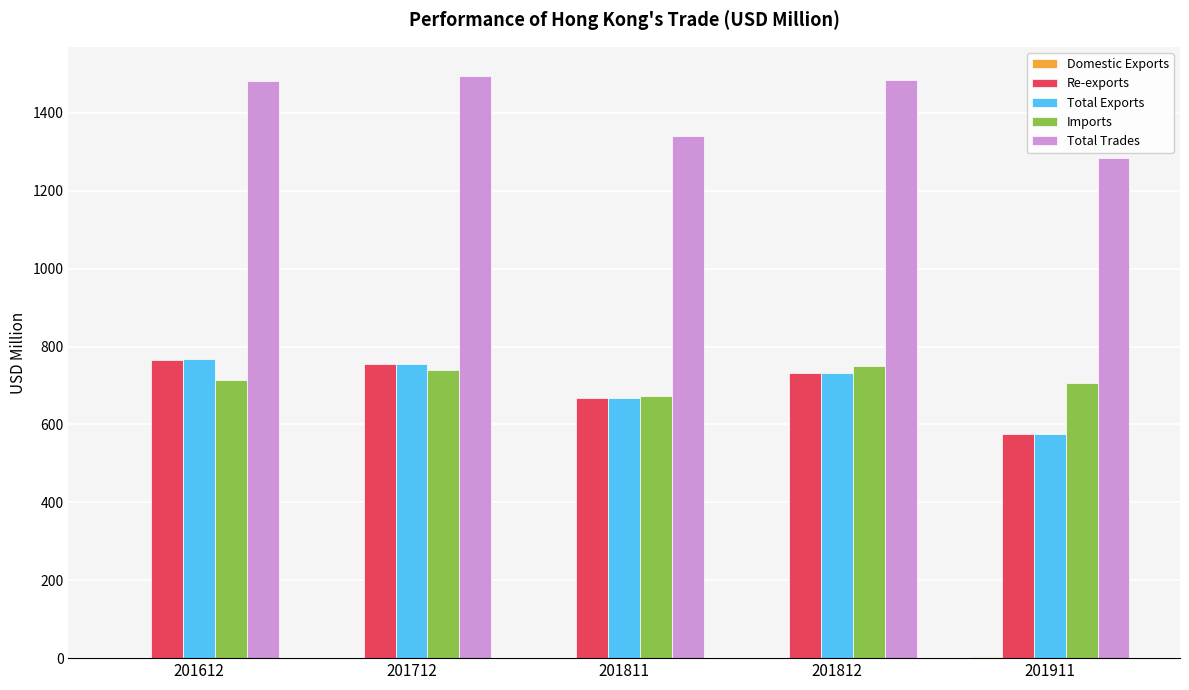

Which series has the largest total across all categories?

Total Trades